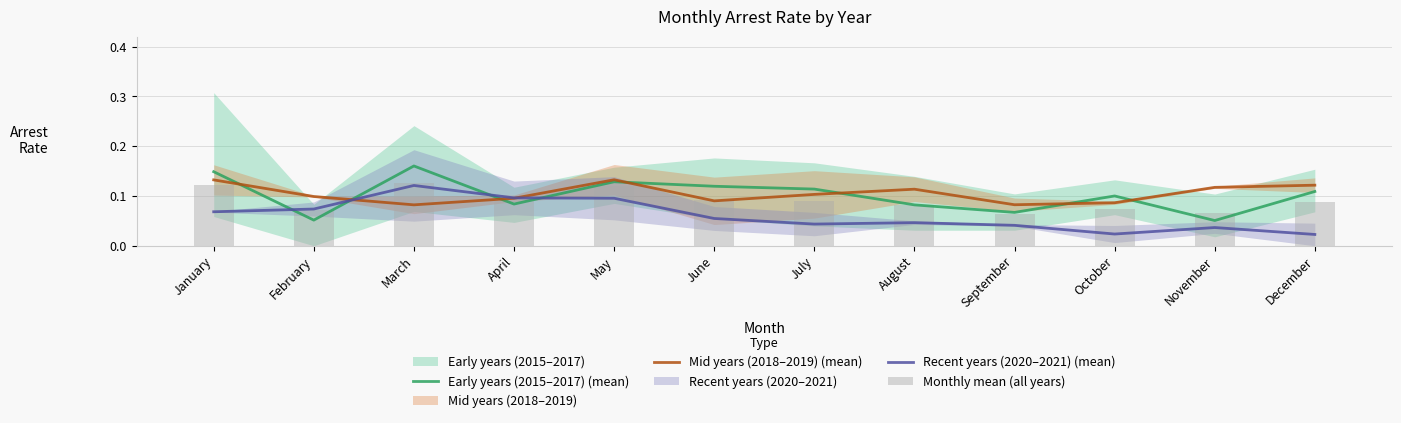

True or false: Recent years (2020–2021) (mean) has a value of 0.0 at December.

False